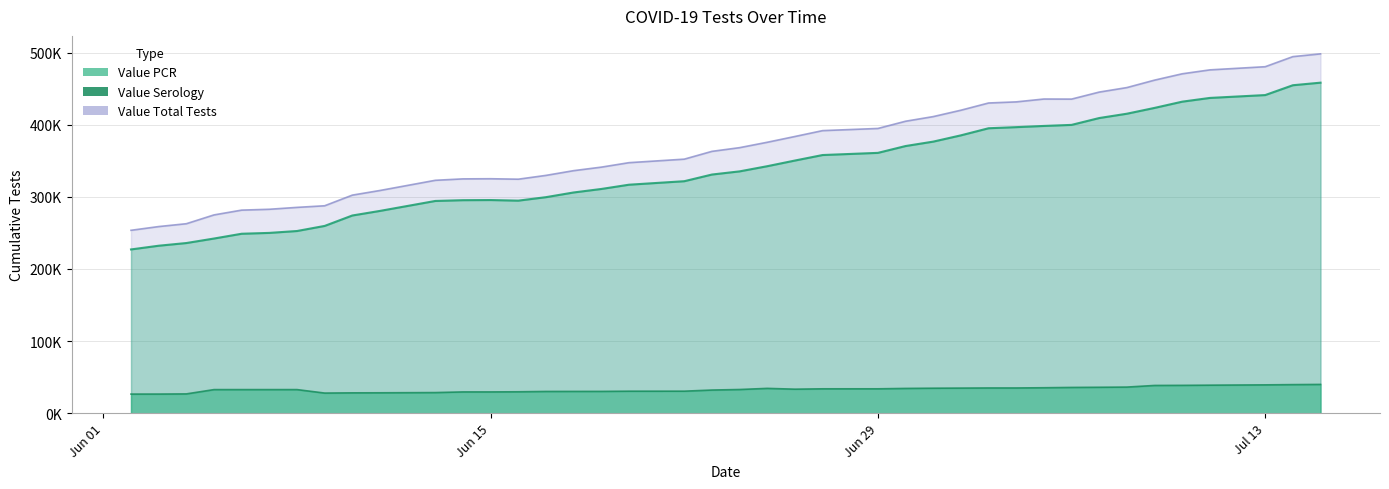

Reading left to right, what are all the values shown in this chart?

Value PCR: 227.1	232.2	235.9	242.2	248.8	250.0	252.6	259.6	274.1	280.5	294.3	295.3	295.5	294.7	299.5	306.0	310.9	316.8	321.6	330.9	335.3	342.4	350.3	357.9	360.9	370.4	376.5	385.2	395.1	396.6	398.3	399.7	409.2	415.2	423.3	431.9	437.1	441.1	454.7	458.2
Value Serology: 26.5	26.6	26.8	32.7	32.8	32.8	32.8	27.9	28.2	28.3	28.6	29.5	29.5	29.7	30.2	30.2	30.3	30.5	30.6	32.1	32.9	34.4	33.3	33.8	33.8	34.4	34.7	34.8	35.0	35.0	35.3	35.8	36.0	36.2	38.5	38.6	38.9	39.3	39.7	39.9
Value Total Tests: 253.6	258.8	262.7	274.9	281.6	282.7	285.4	287.6	302.3	308.8	322.9	324.9	325.1	324.4	329.7	336.3	341.1	347.3	352.2	363.0	368.2	375.6	383.6	391.8	394.8	404.8	411.2	420.1	430.1	431.6	435.6	435.5	445.2	451.5	461.8	470.5	476.0	480.4	494.3	498.2